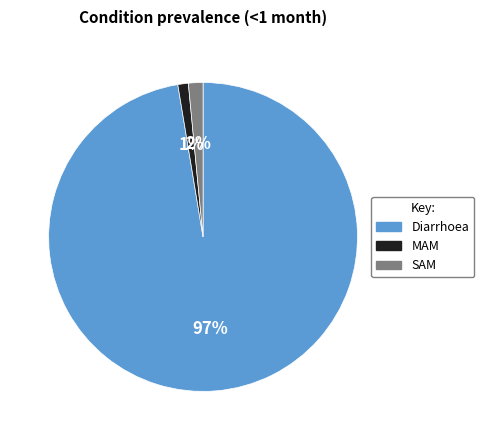

Combined, do MAM and Diarrhoea account for over 50%?

Yes